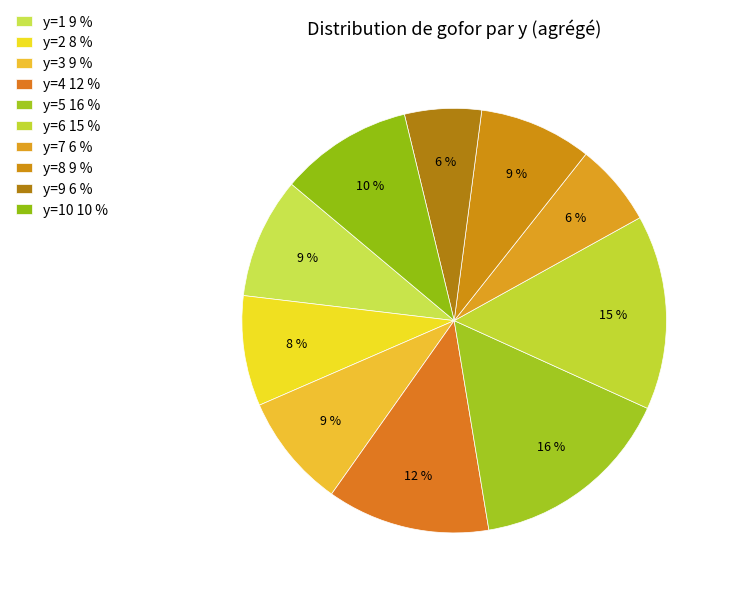

Count the number of slices in the pie.

10